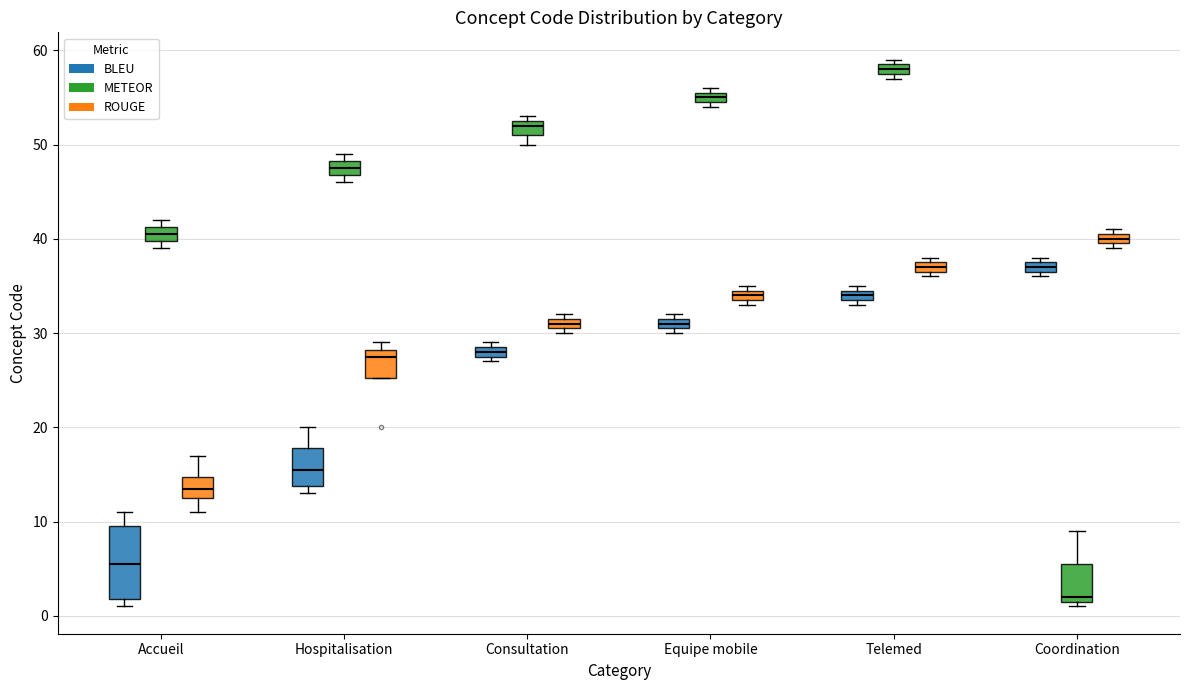

Which box is the tallest, from its lower edge to its upper edge?

Accueil (BLEU)